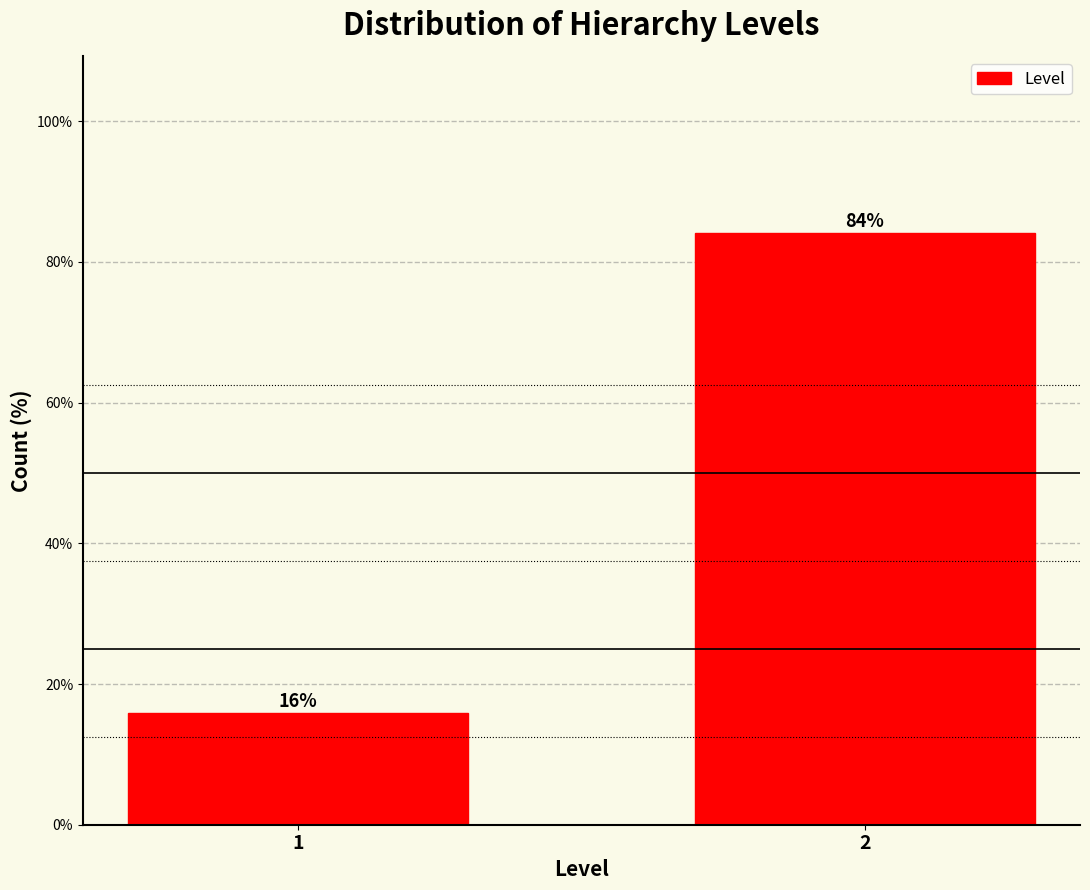

What is the sum of the values at 2 and 1?

100.0